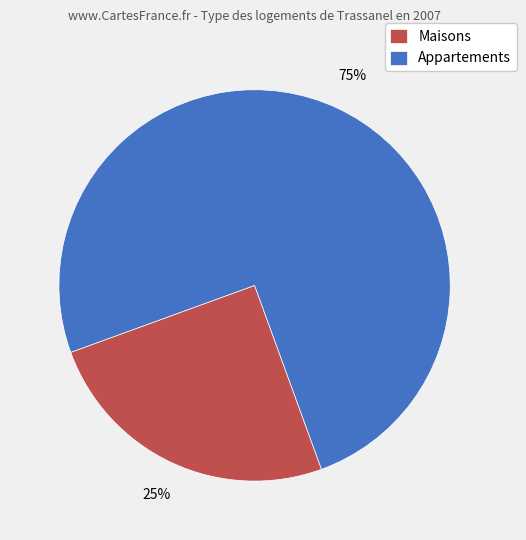

Rank the categories by value from highest to lowest.

Appartements, Maisons